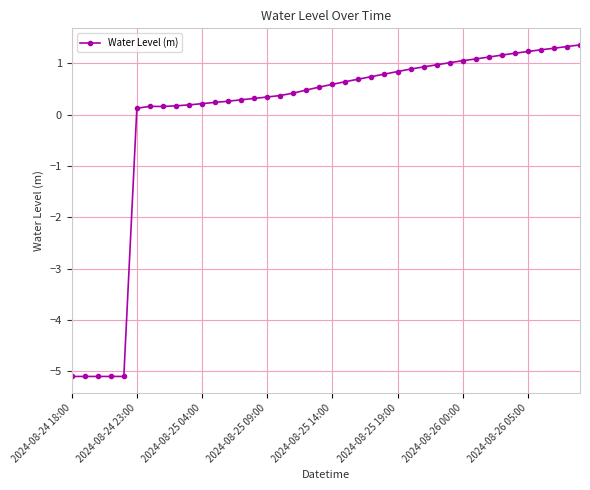

True or false: the data has more than 0 interior local peaks.

True